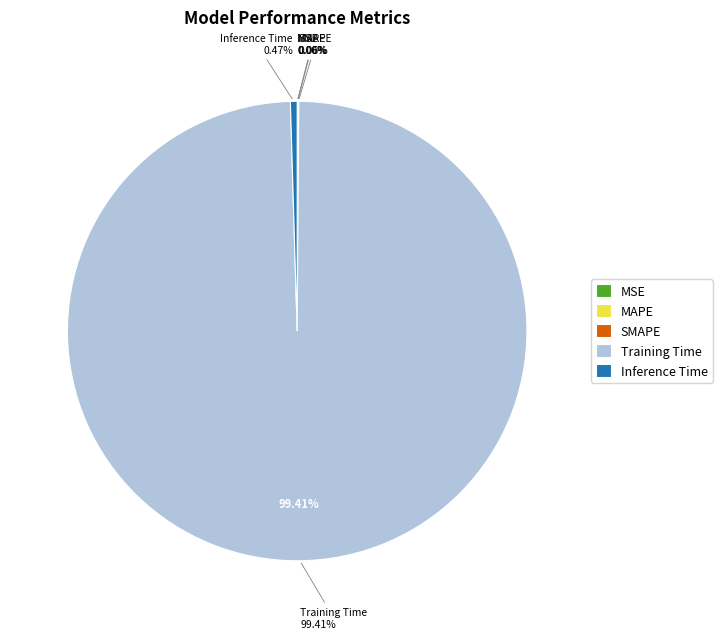

Does any single category account for the majority?

Yes